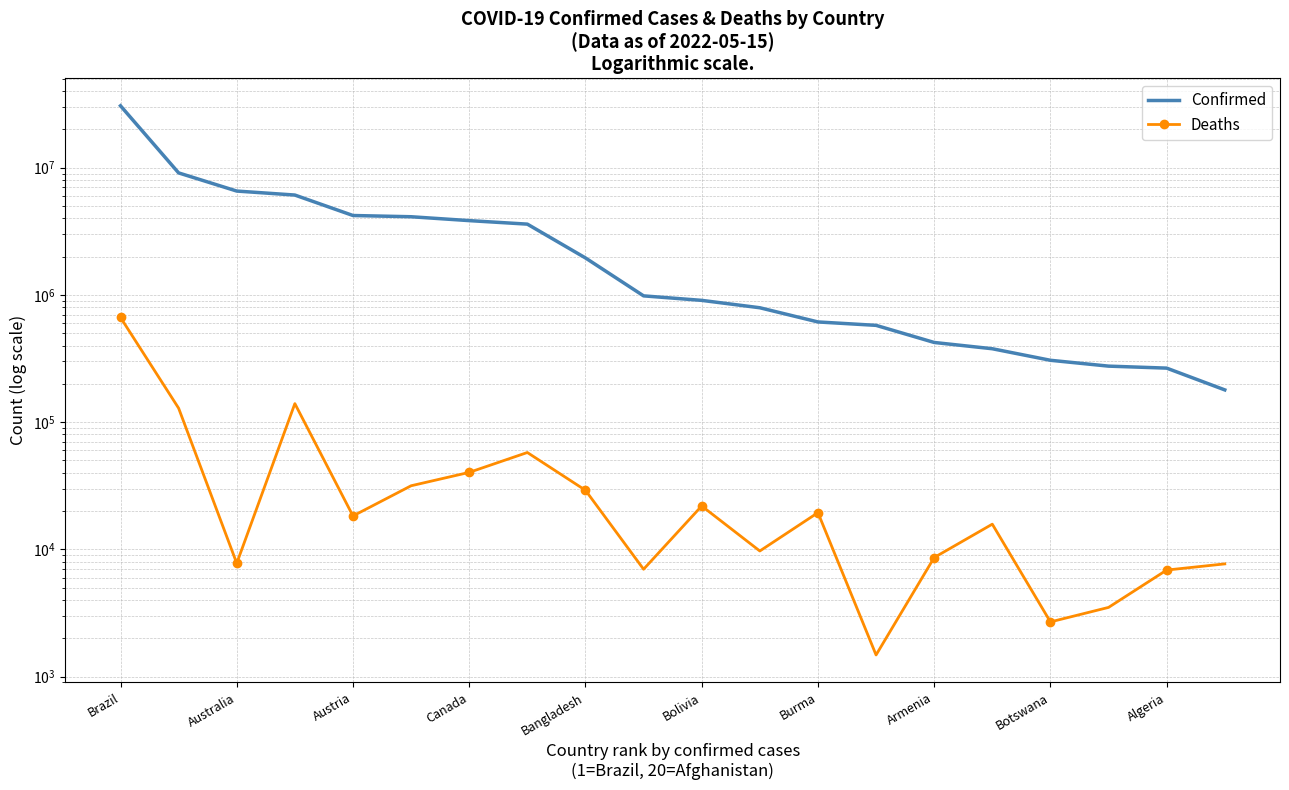

True or false: Confirmed and Deaths cross at least once.

False